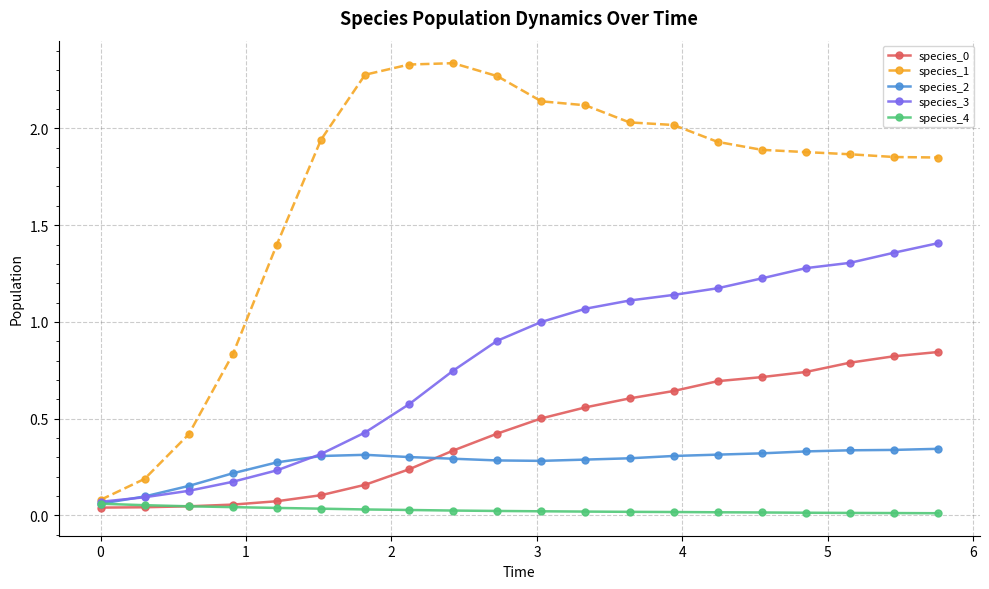

Which series has the widest spread of values?

species_1